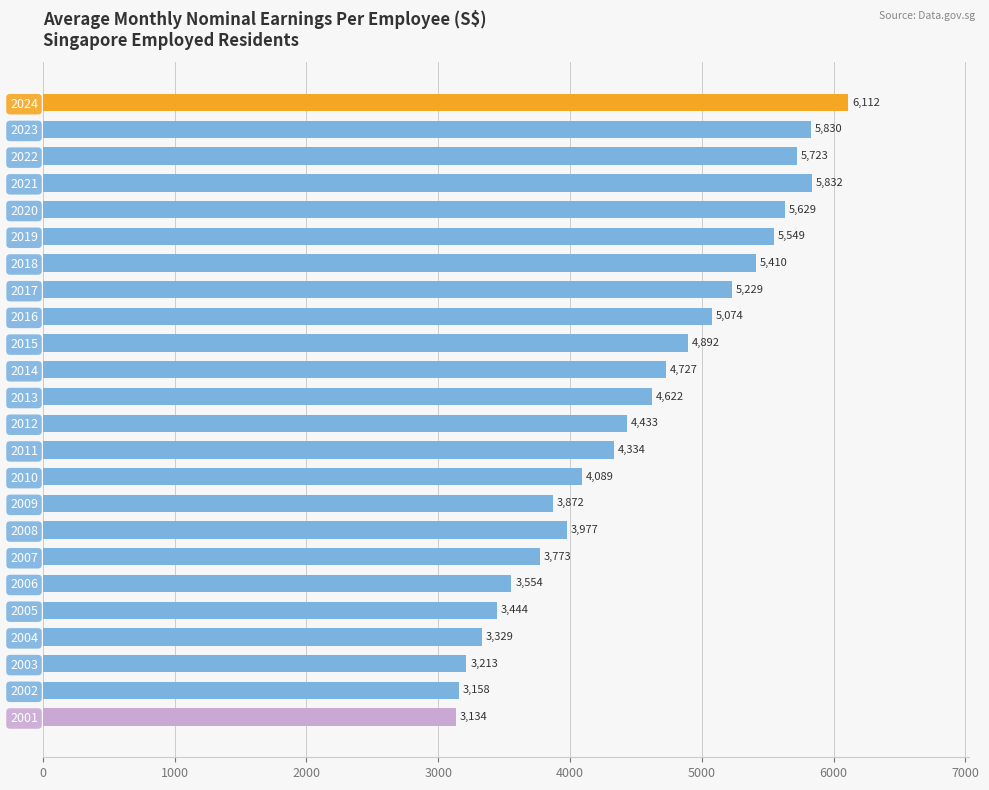

Is it true that the value at 2010 is 4089?

True